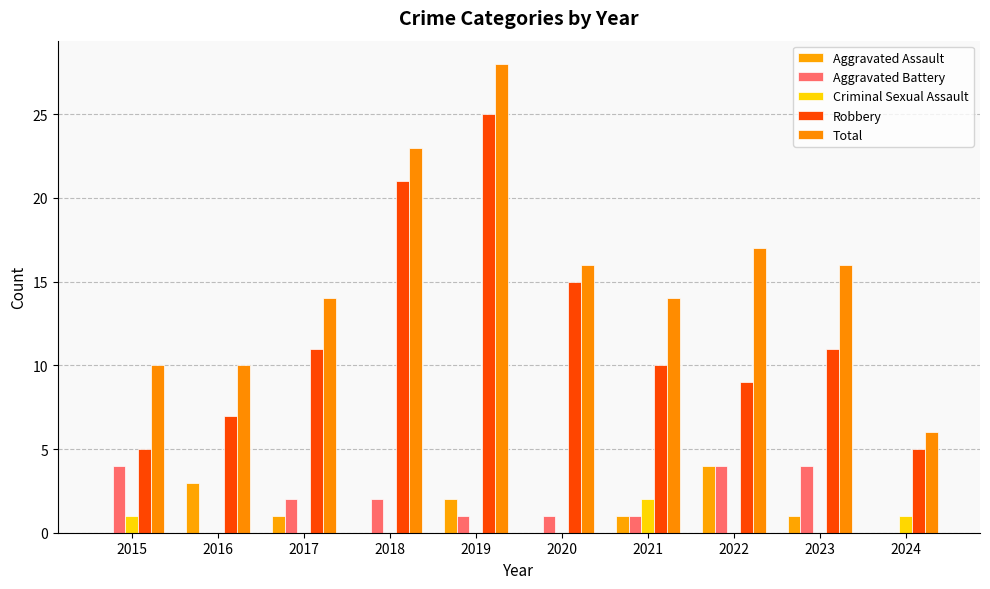

Reading left to right, list all the values displayed in this chart.

Aggravated Assault: 2015=0	2016=3	2017=1	2018=0	2019=2	2020=0	2021=1	2022=4	2023=1	2024=0
Aggravated Battery: 2015=4	2016=0	2017=2	2018=2	2019=1	2020=1	2021=1	2022=4	2023=4	2024=0
Criminal Sexual Assault: 2015=1	2016=0	2017=0	2018=0	2019=0	2020=0	2021=2	2022=0	2023=0	2024=1
Robbery: 2015=5	2016=7	2017=11	2018=21	2019=25	2020=15	2021=10	2022=9	2023=11	2024=5
Total: 2015=10	2016=10	2017=14	2018=23	2019=28	2020=16	2021=14	2022=17	2023=16	2024=6